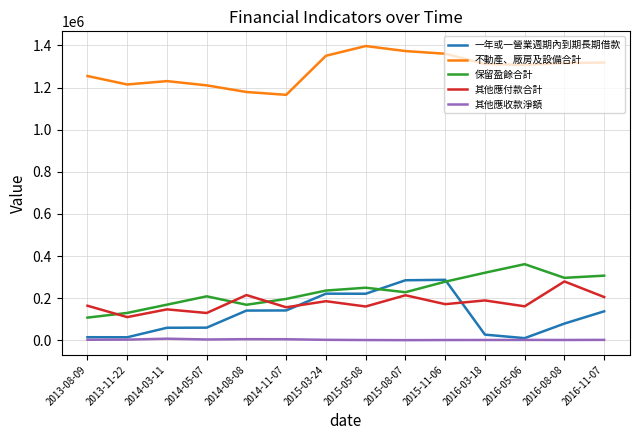

What is the sum of the 保留盈餘合計 values at 2016-03-18 and 2015-03-24?

557121